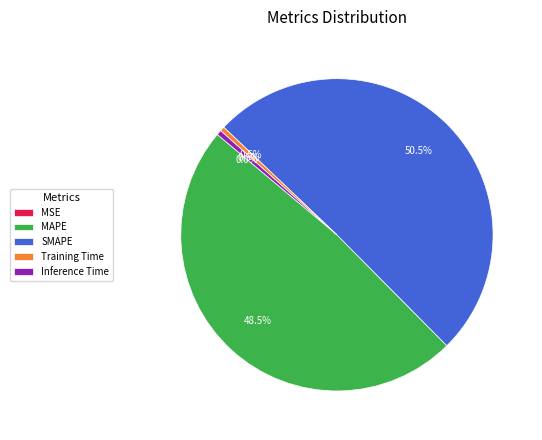

Which category accounts for the majority?

SMAPE